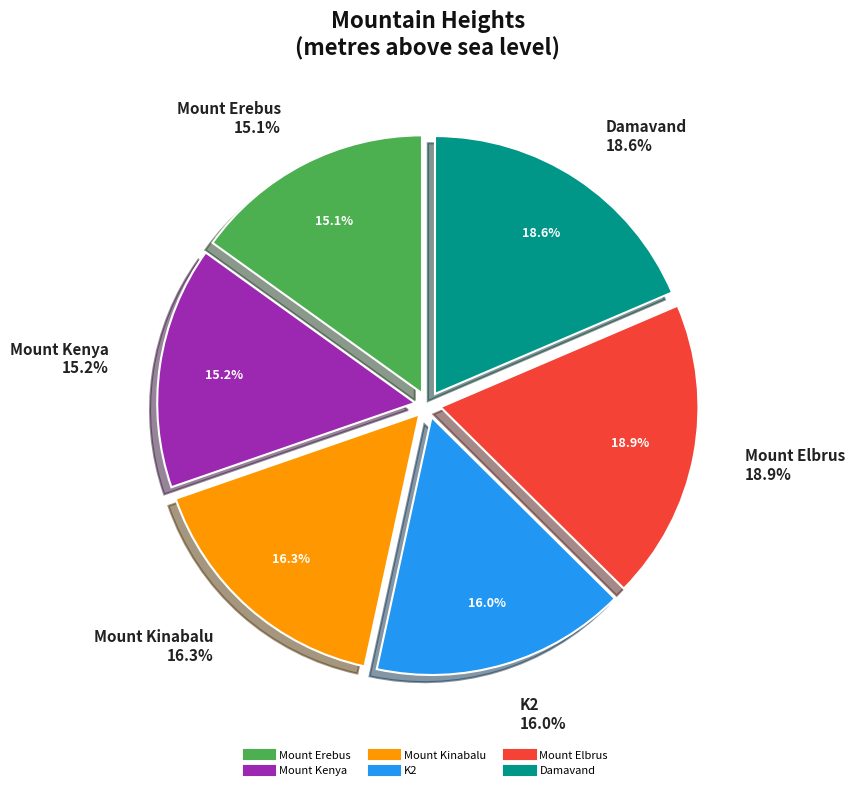

Does any single category account for the majority?

No